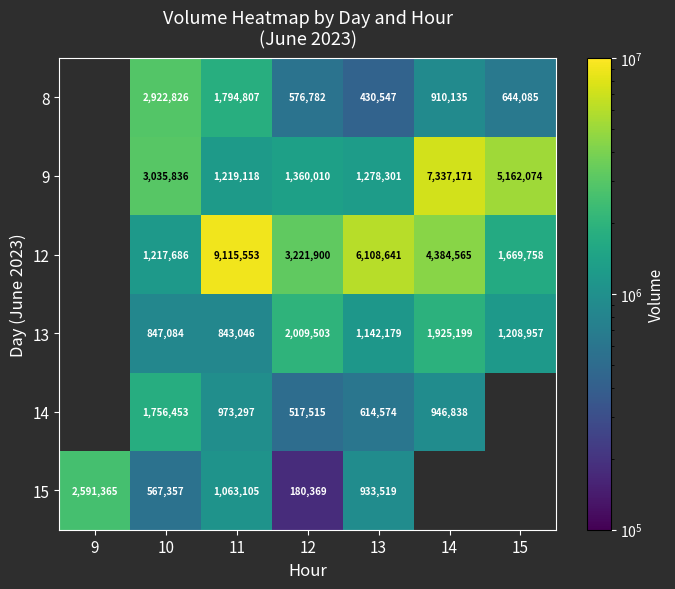

What is the sum of the 8 values at 10 and 11?

4717633